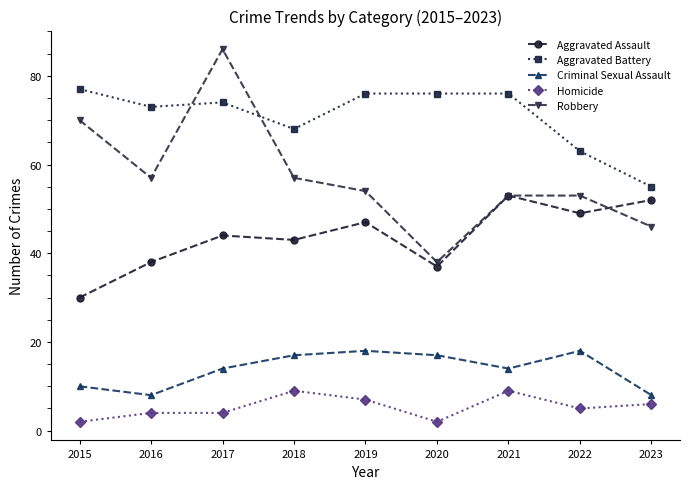

Rank the categories by Aggravated Assault value from lowest to highest.

2015, 2020, 2016, 2018, 2017, 2019, 2022, 2023, 2021